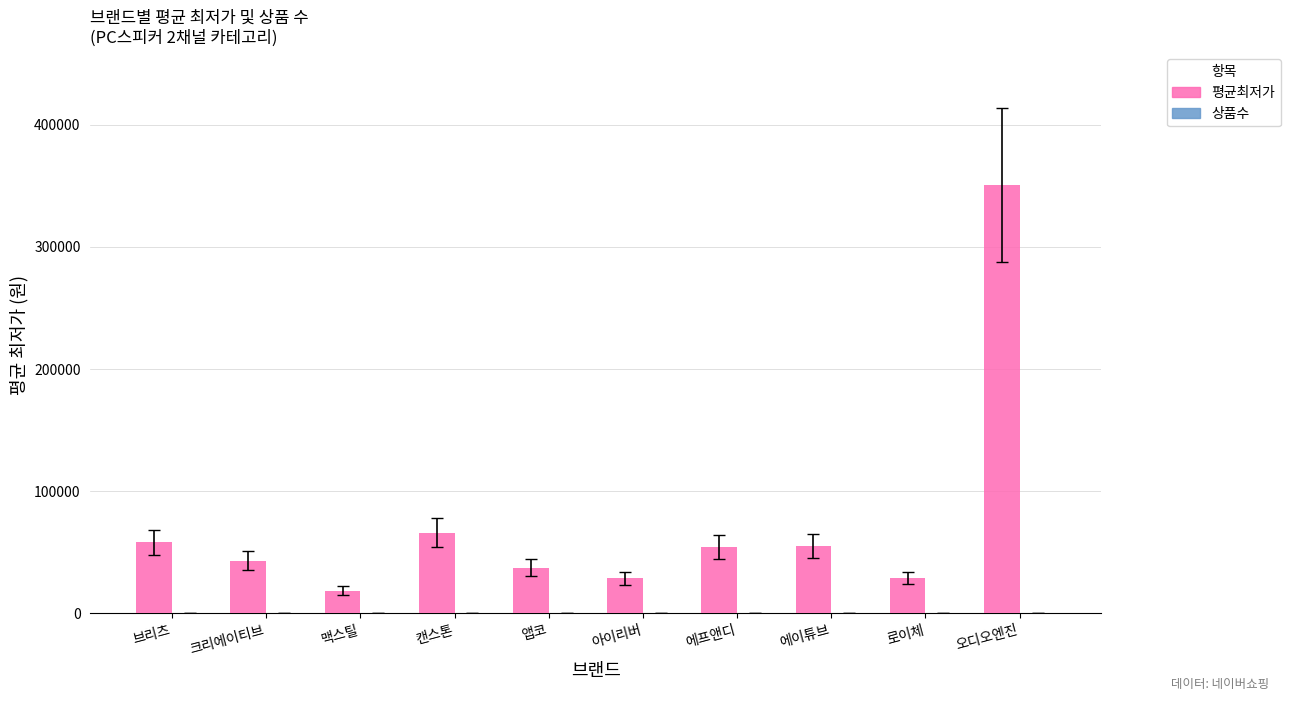

The 평균최저가 series shows 37397 at 앱코. True or false?

True